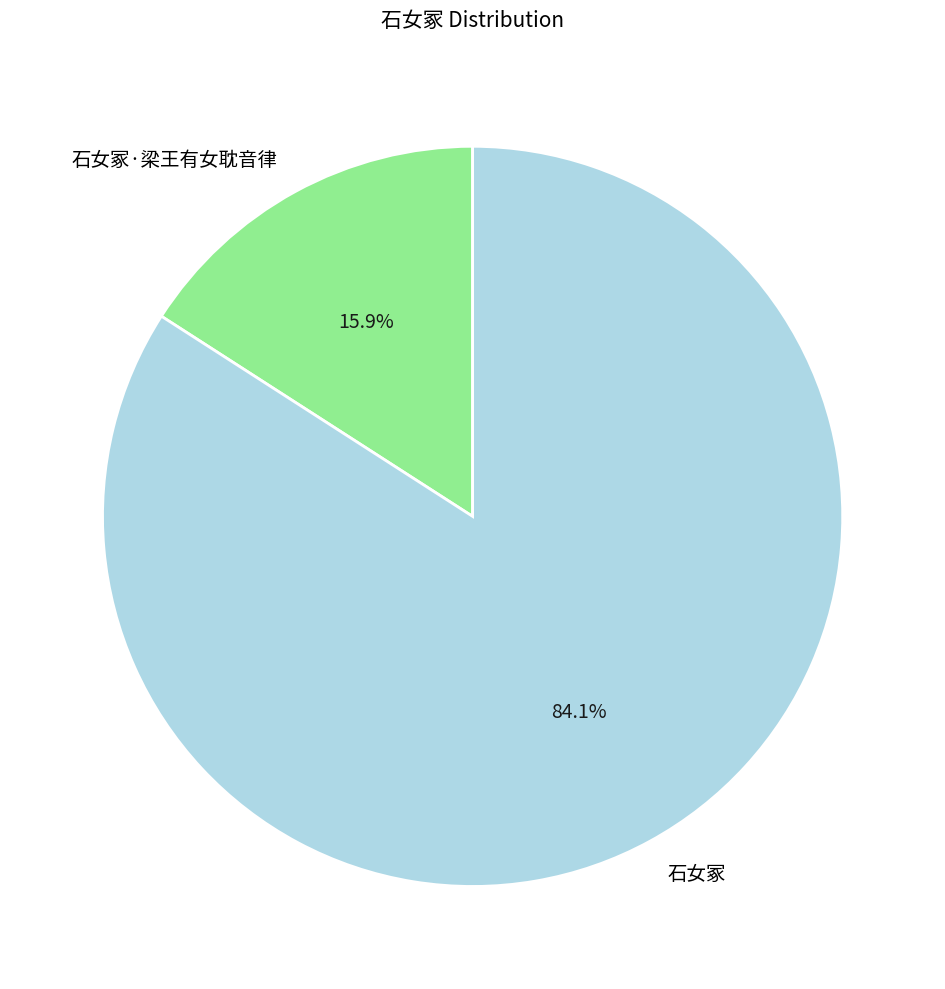

What percentage is the 石女冢 slice, to the nearest percent?

84%